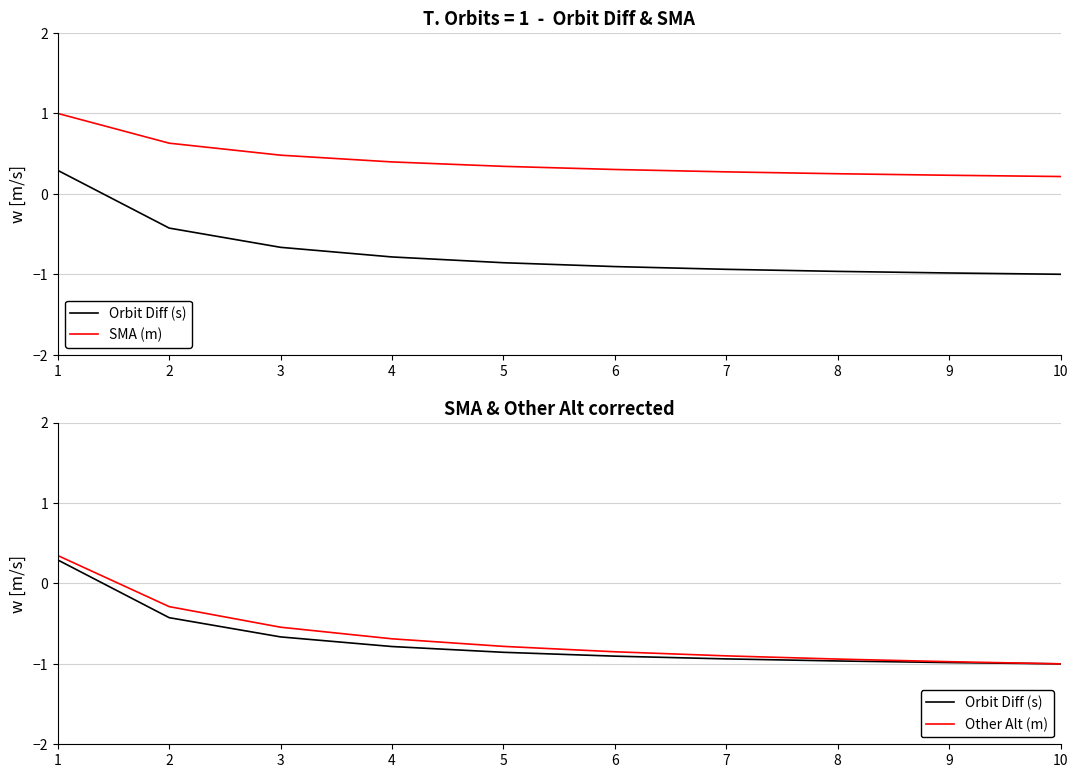

Is this an area chart (filled region under the line)?

No